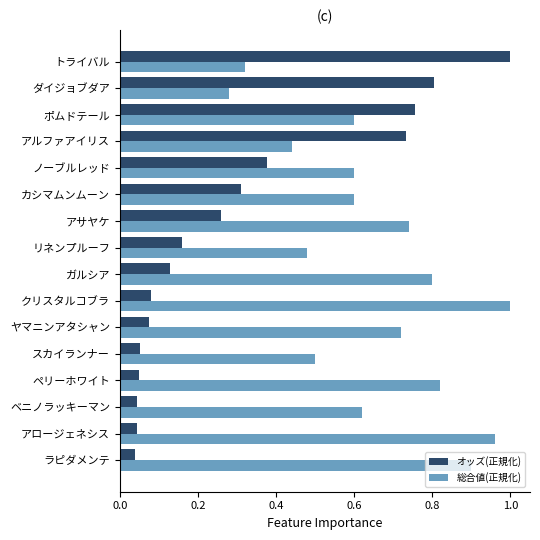

Rank the series by their average value, from highest to lowest.

総合値(正規化), オッズ(正規化)